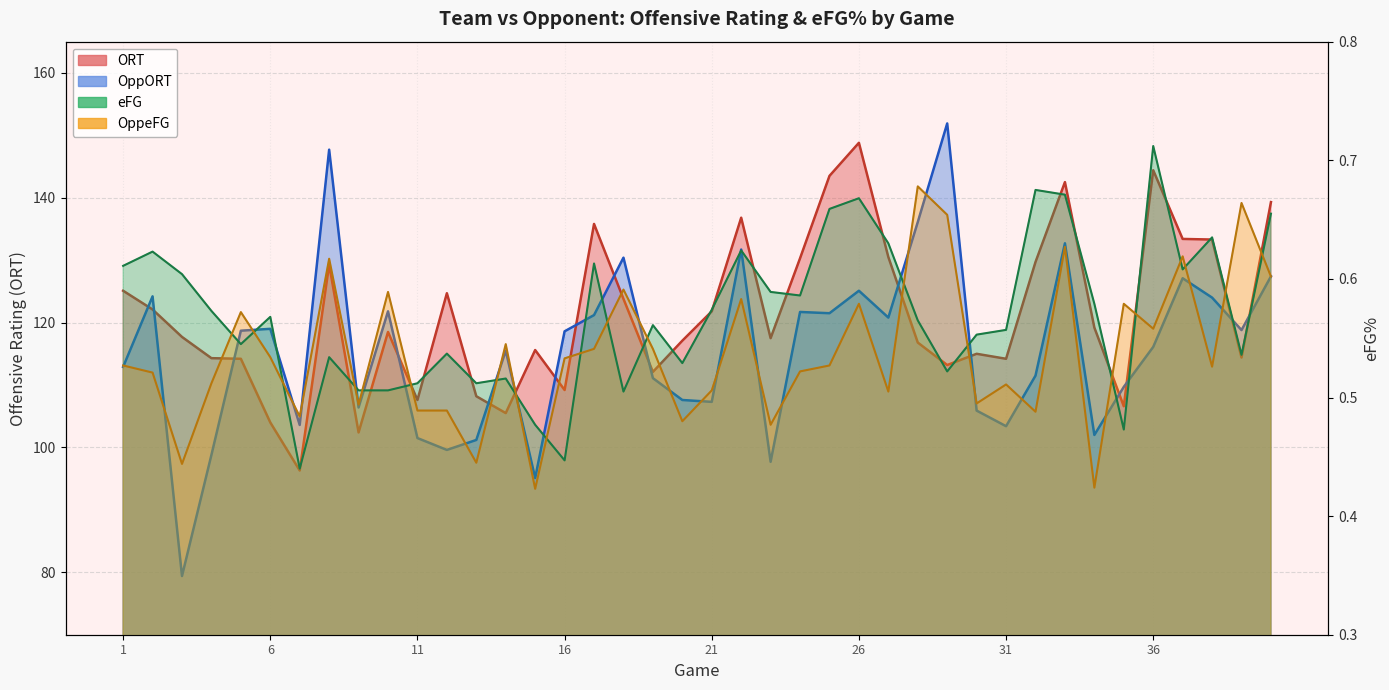

How many interior local peaks does the OppORT series have?

12